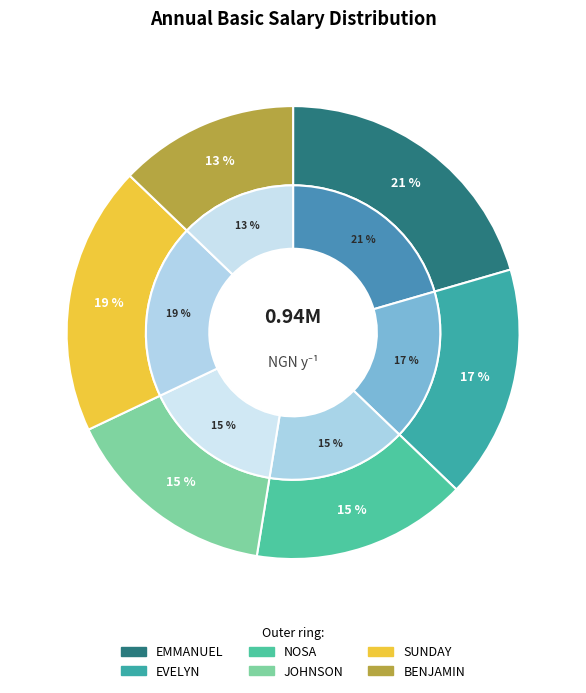

To the nearest percent, what is the difference between the largest and smallest slice percentages?

8%